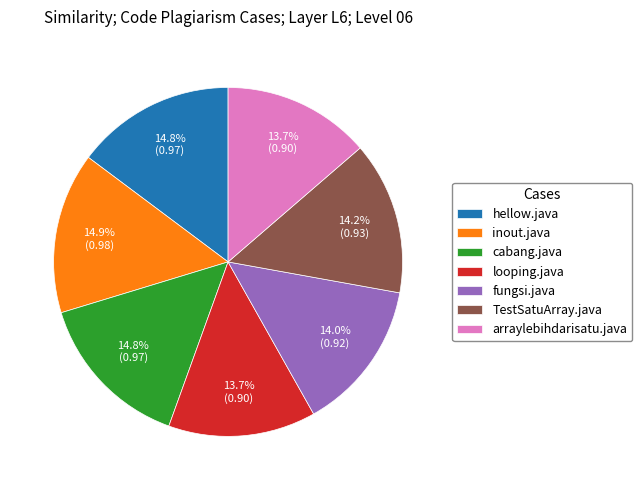

True or false: hellow.java accounts for 24% of the total.

False